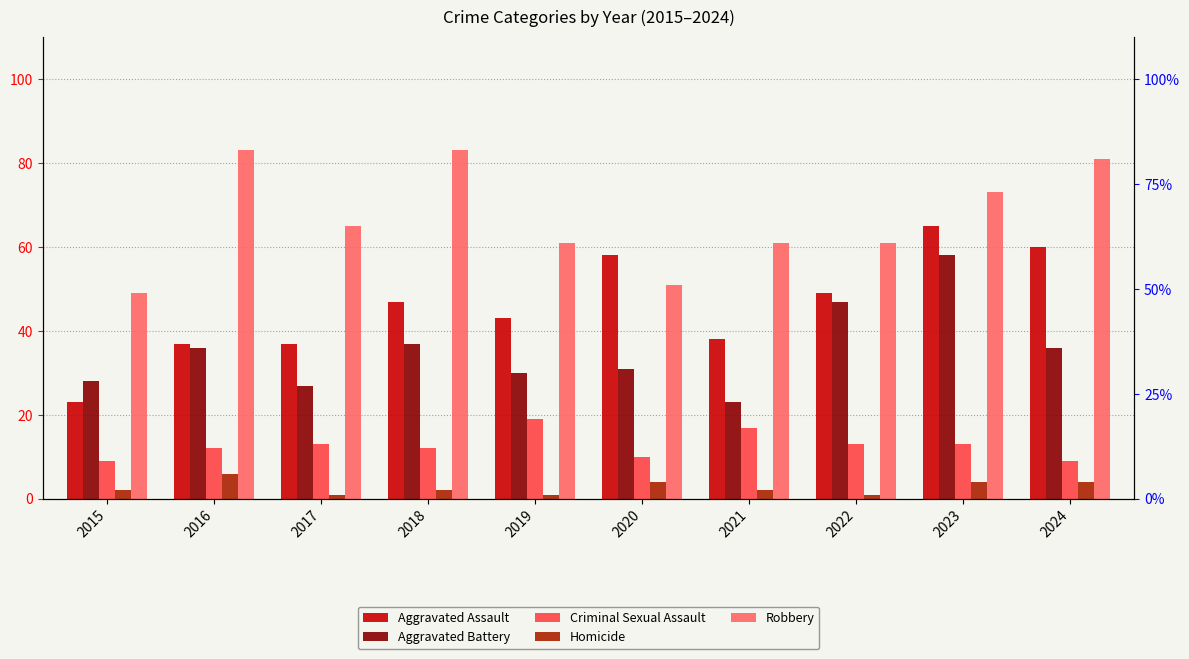

How many bars are there in total?

50